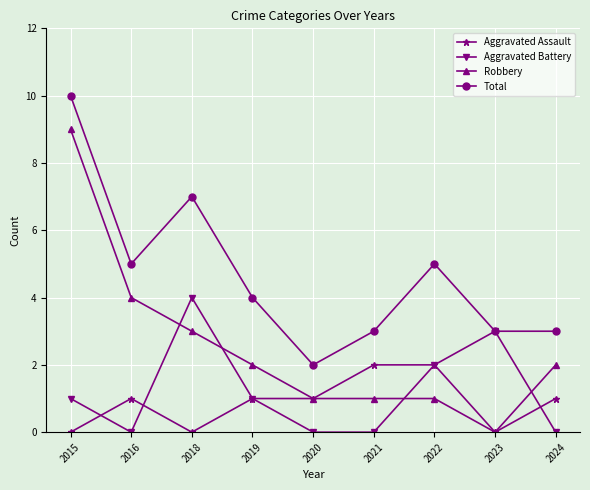

True or false: Robbery has more than 2 points higher than both neighbors.

False